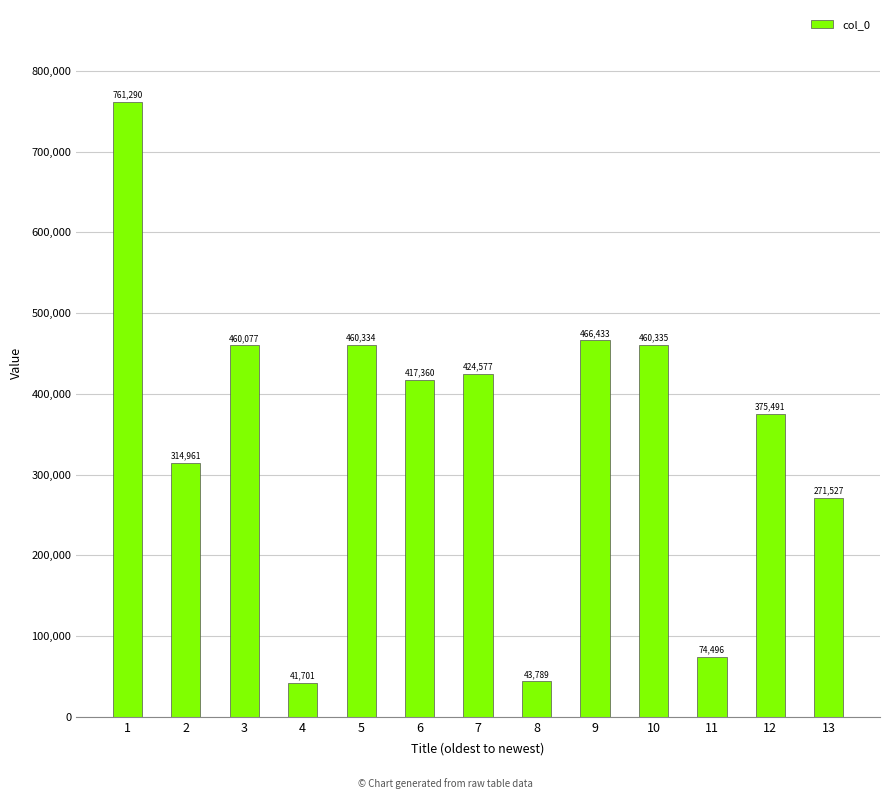

Which category has the lowest value across all series?

4